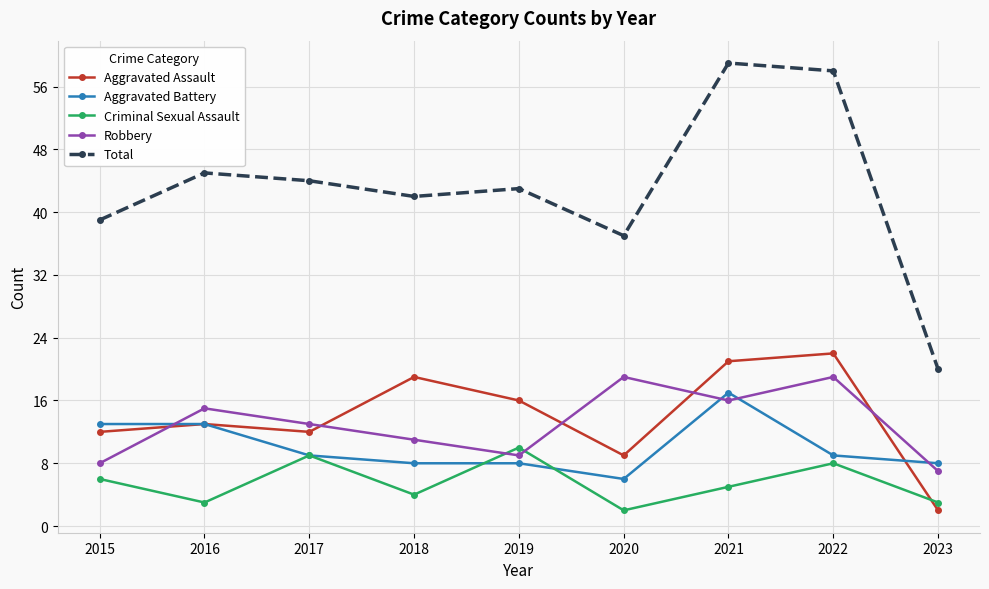

Reading right to left, transcribe all the data shown in this chart.

Aggravated Assault: 2	22	21	9	16	19	12	13	12
Aggravated Battery: 8	9	17	6	8	8	9	13	13
Criminal Sexual Assault: 3	8	5	2	10	4	9	3	6
Robbery: 7	19	16	19	9	11	13	15	8
Total: 20	58	59	37	43	42	44	45	39